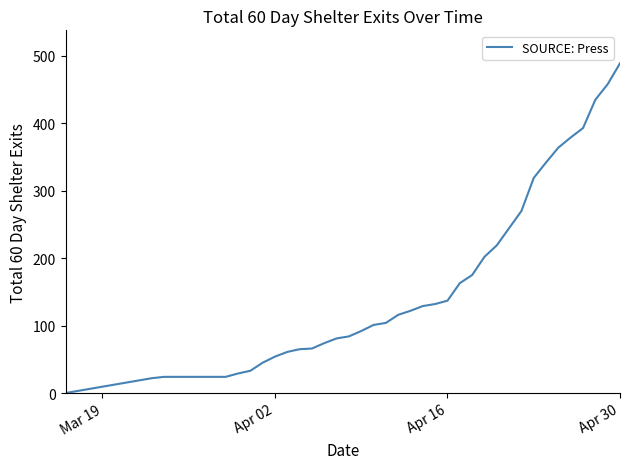

What is the maximum value shown in the chart?

489